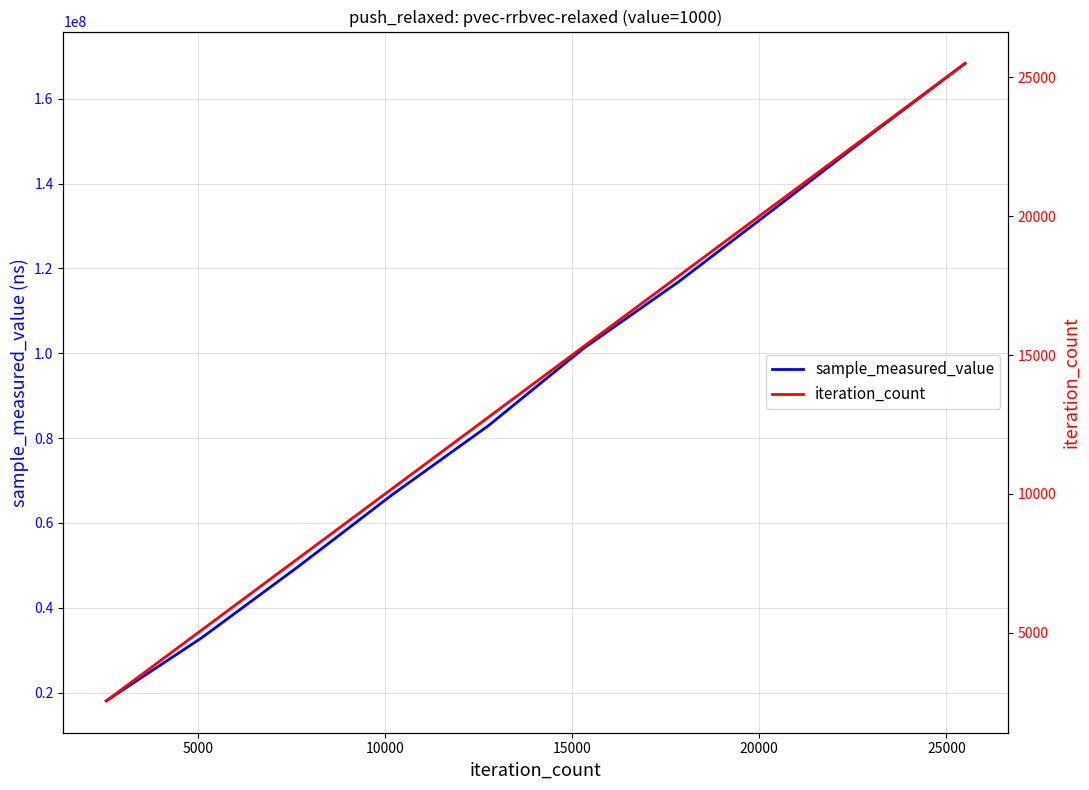

True or false: iteration_count has more than 2 interior local peaks.

False